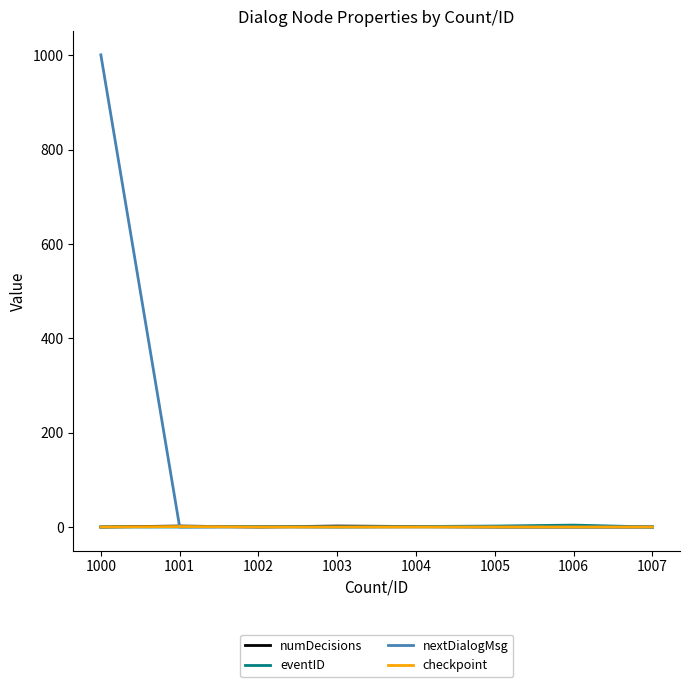

Which series has the largest total across all categories?

nextDialogMsg